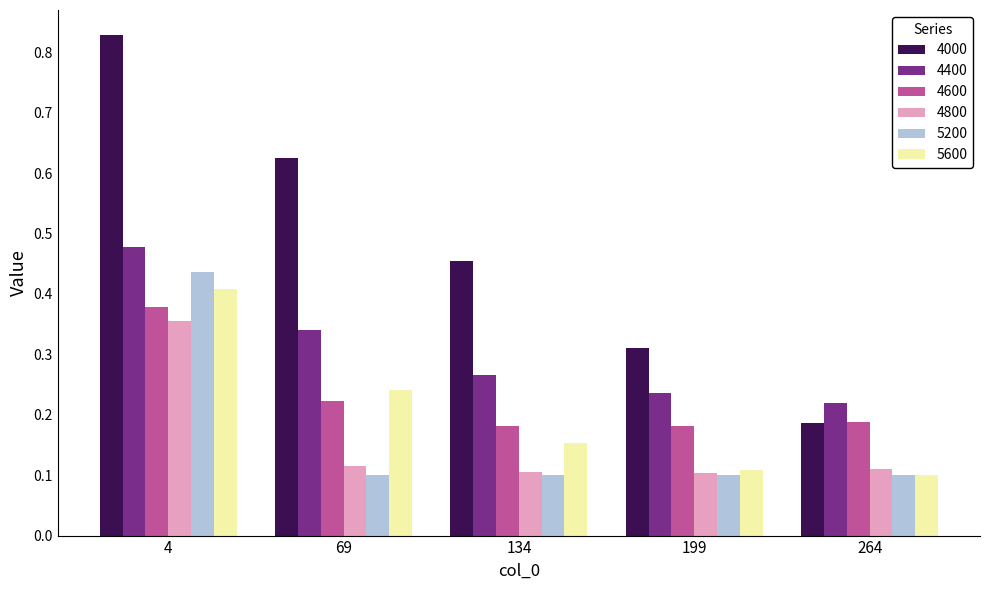

At which category does the chart reach its peak across all series?

4